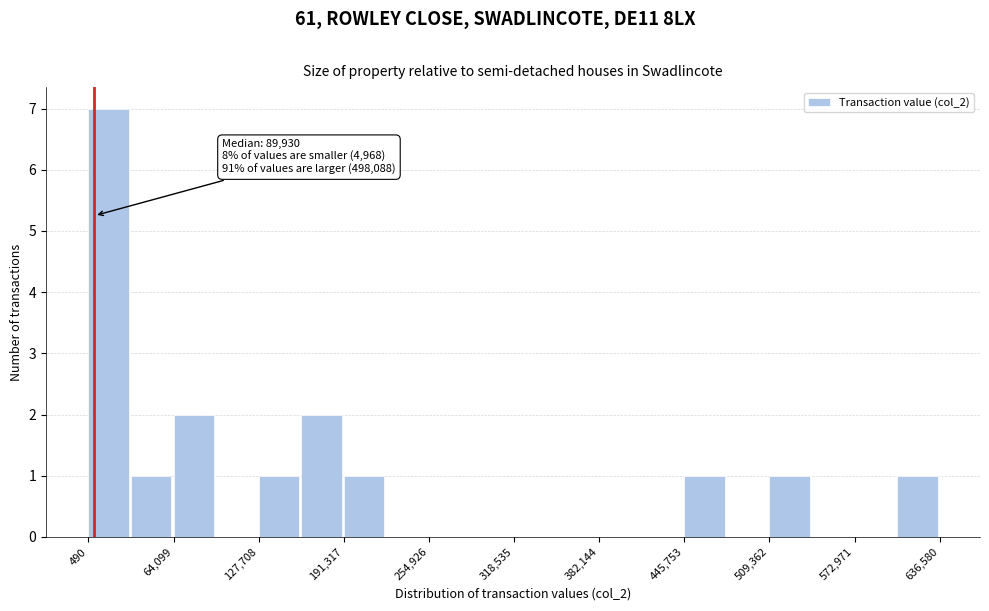

Around what value on the x-axis is the tallest bar? Give the approximate position of its centre, as read against the axis.

20000